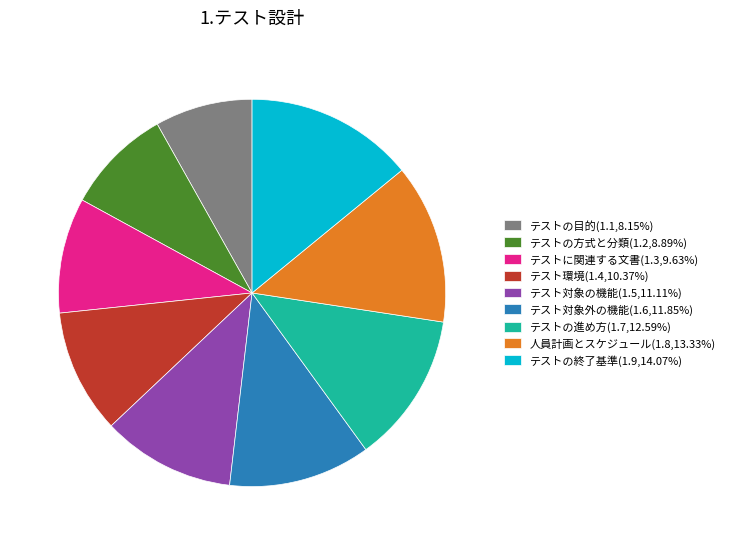

Approximately how many times larger is the value at テスト環境 compared to テストの目的?

1.3